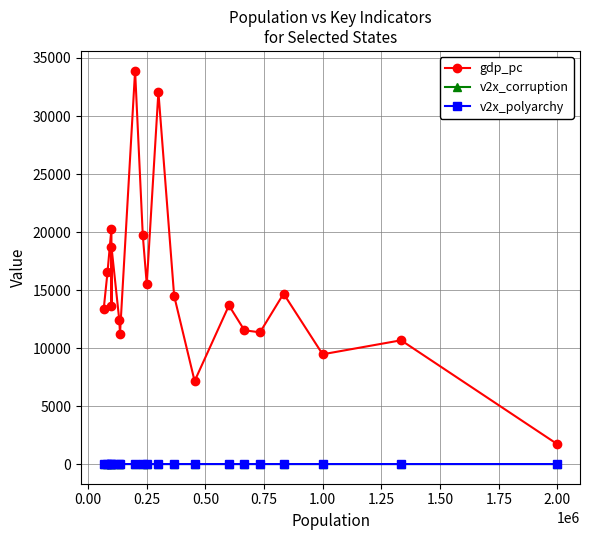

At how many categories does at least one series exceed 23655?

2